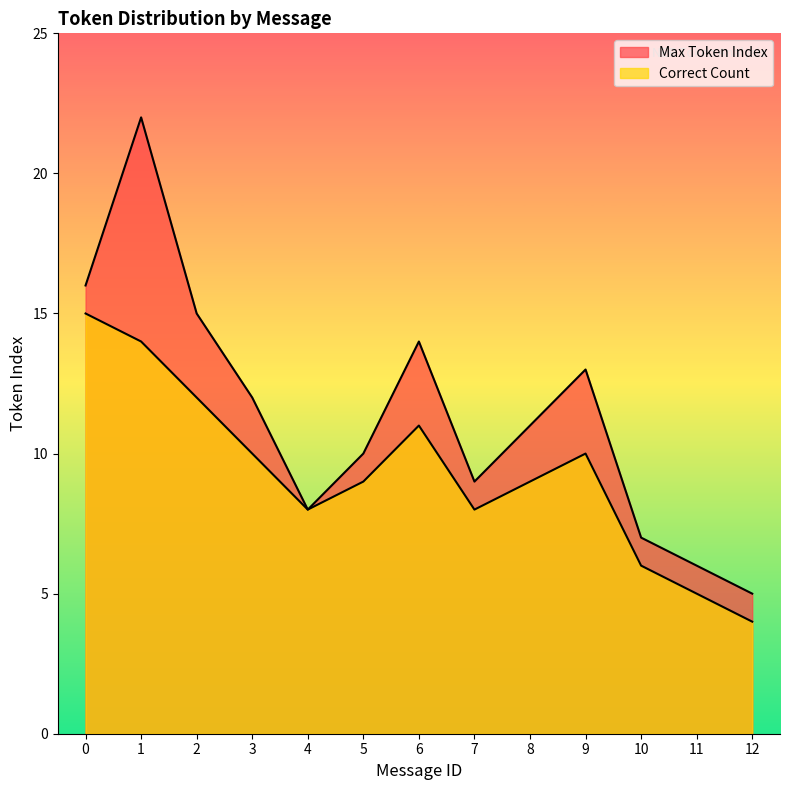

What is the minimum value shown in the chart?

4